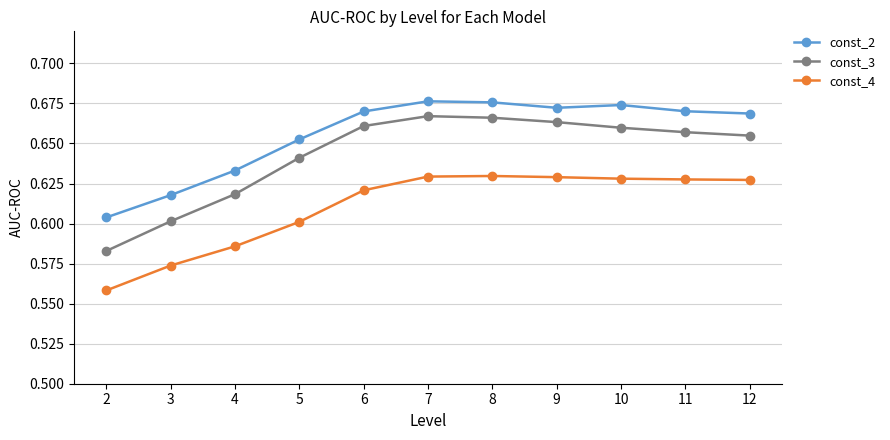

Between 9 and 11, which series saw the biggest shift?

const_3